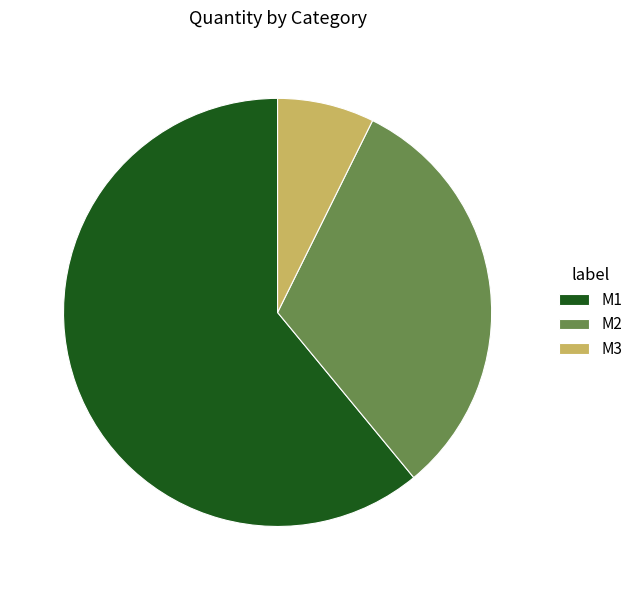

Which has a higher value, M1 or M3?

M1